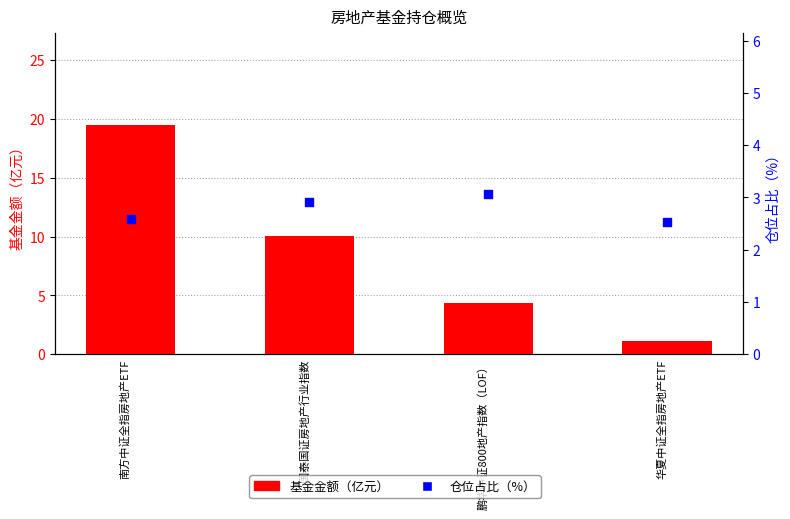

What is the total value across all series at 国泰国证房地产行业指数?

12.9